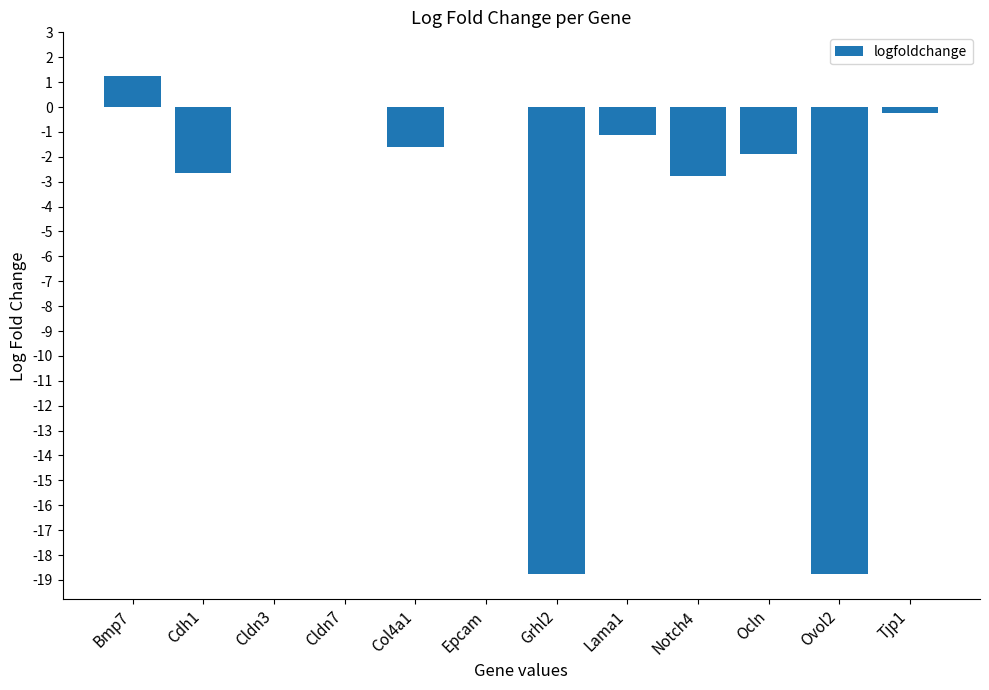

What is the approximate value at Bmp7?

1.2